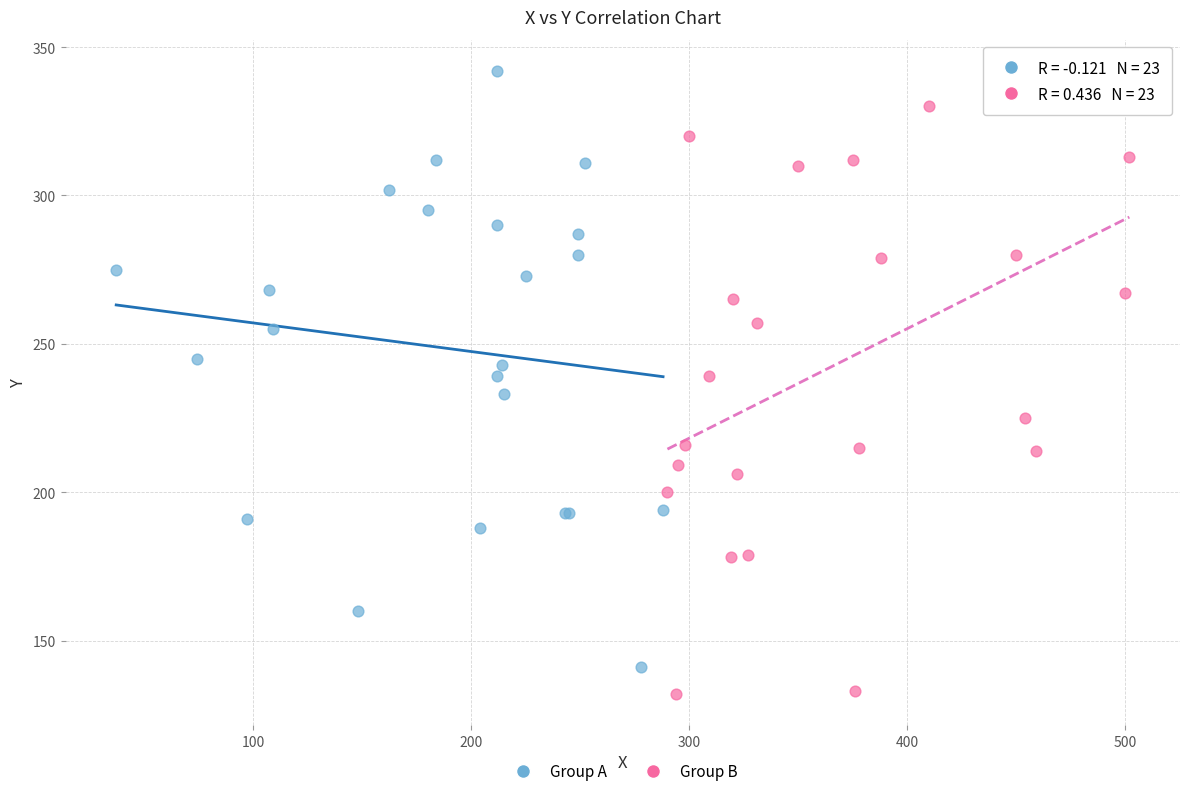

Which series has the widest spread of Y values?

Group B